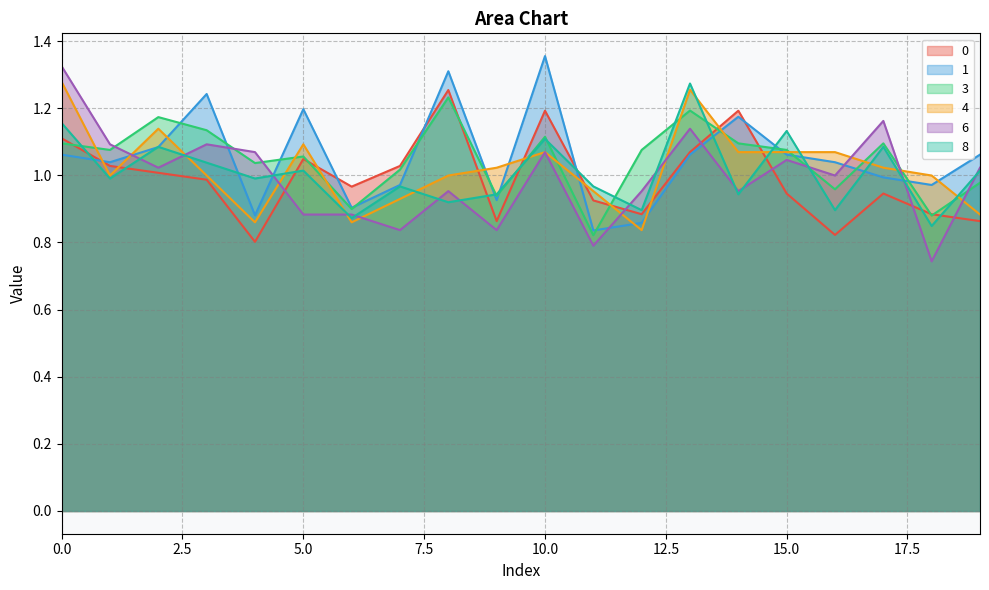

What is the value of the 3 point at the 3rd from the left?

1.2